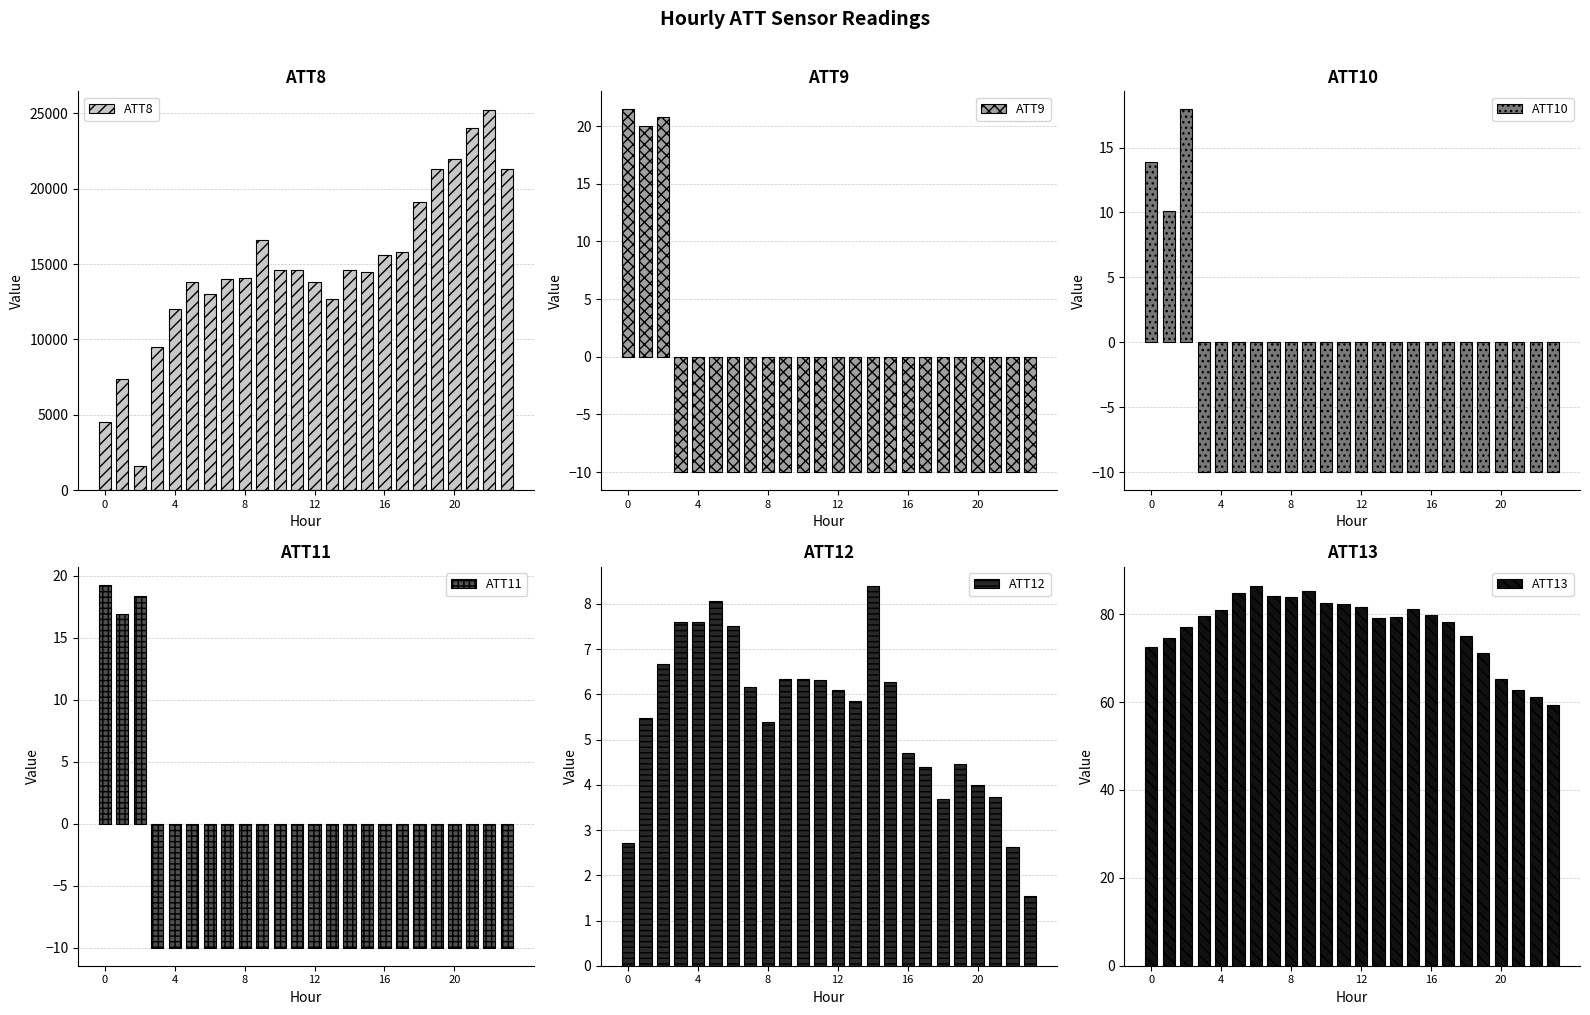

What are all the series names shown in the legend?

ATT8, ATT9, ATT10, ATT11, ATT12, ATT13